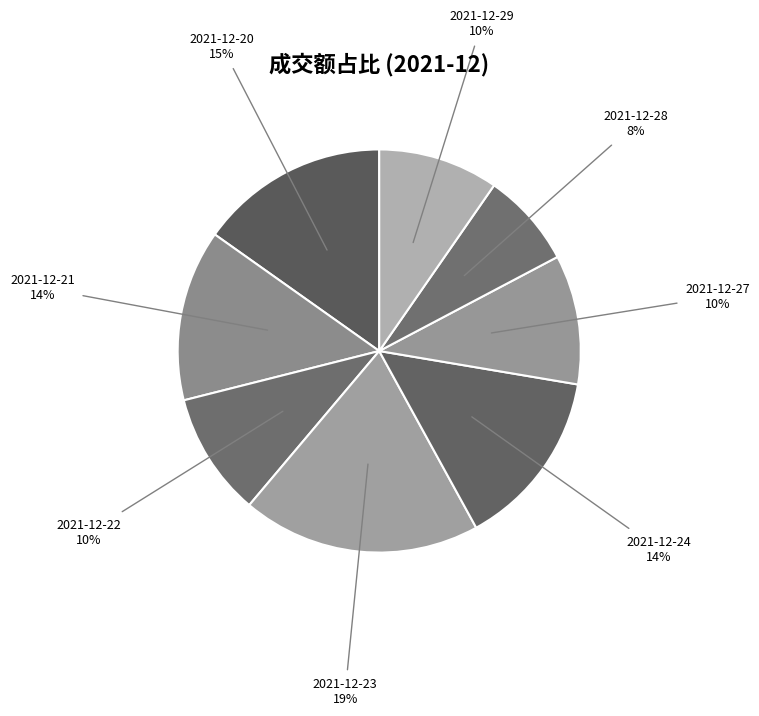

Count the number of slices in the pie.

8